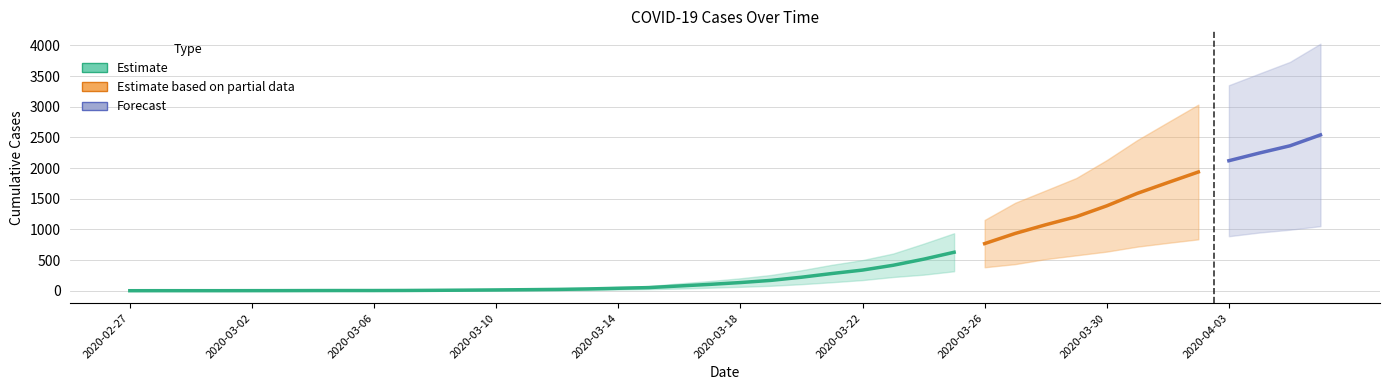

At how many categories does at least one series exceed 190?

20